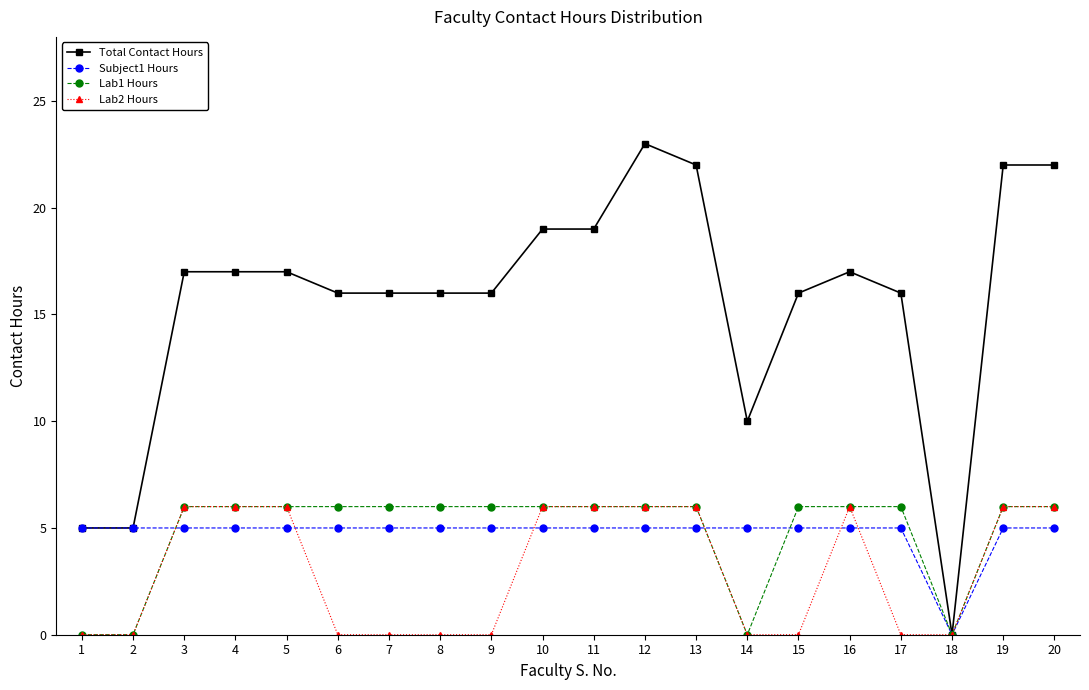

How many categories are shown in the chart?

20